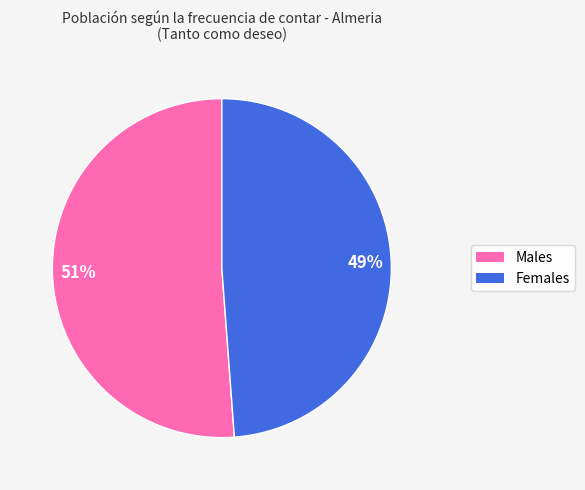

Is there any slice that represents more than half of the pie?

Yes